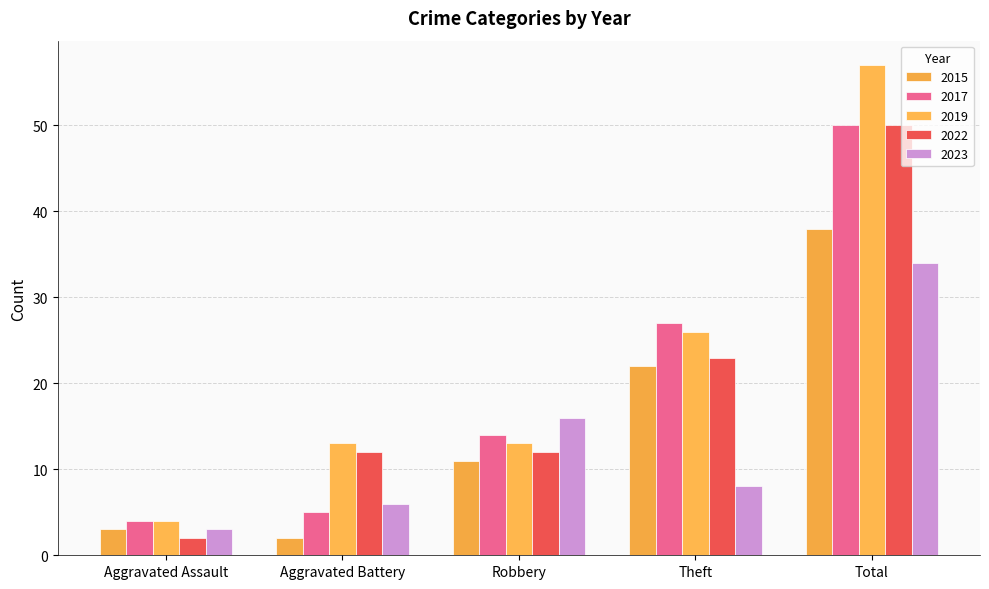

What is the total value across all series at Aggravated Assault?

16